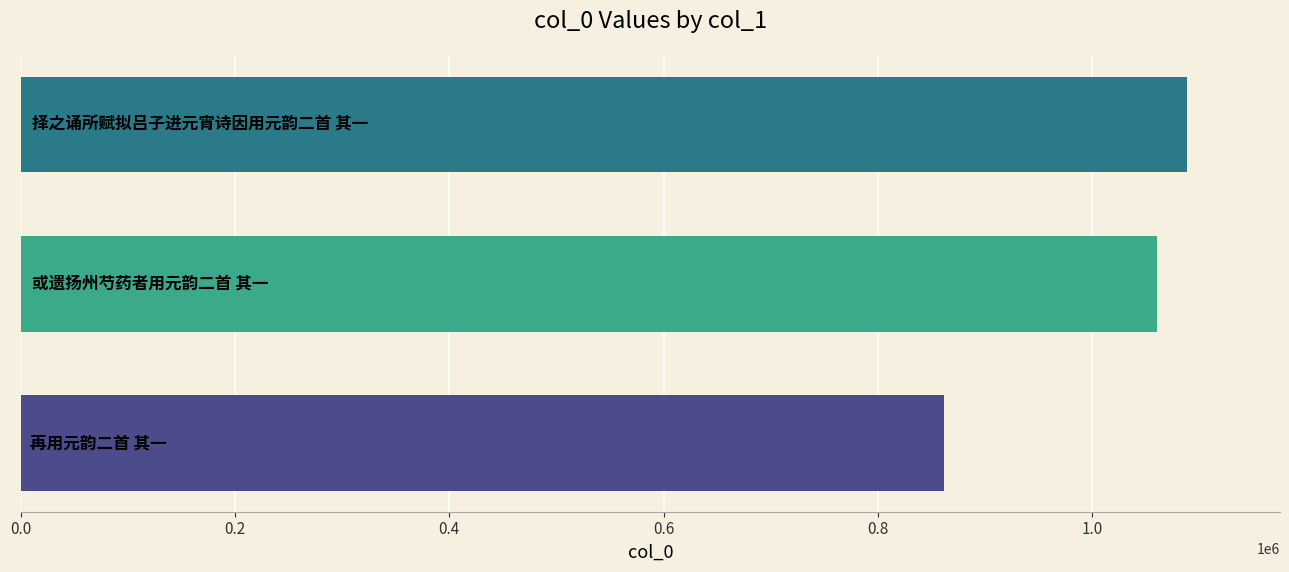

What is the sum of all values?

3010188